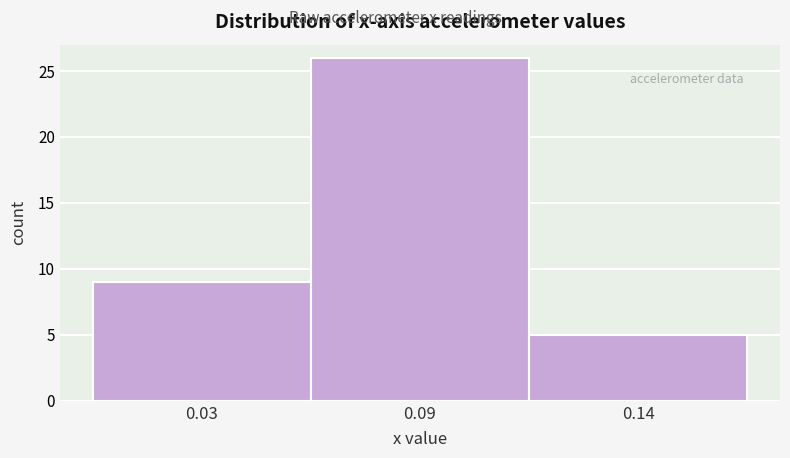

Reading right to left, extract all data points from this chart.

5	26	9